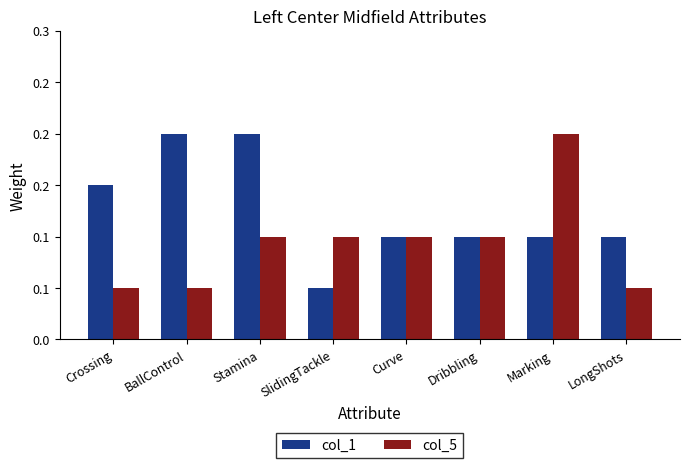

What is the sum of all col_1 values?

1.0